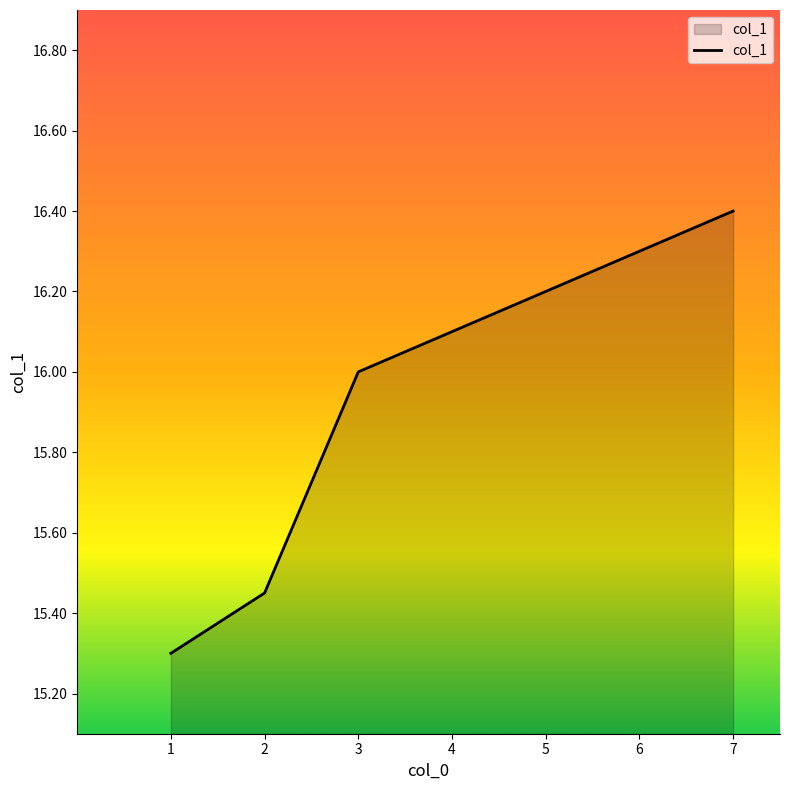

What is the ratio of the value at 4 to the value at 7?

1.0